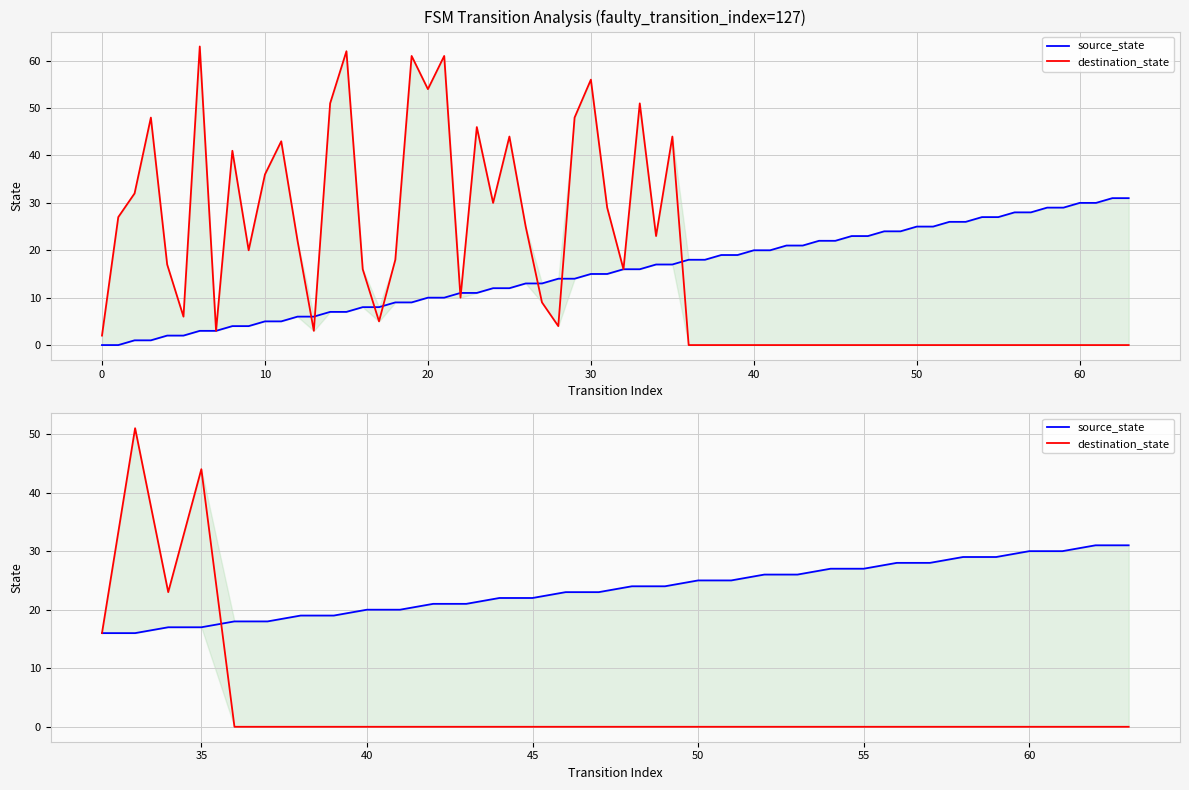

The source_state series shows 32 at 16. True or false?

False